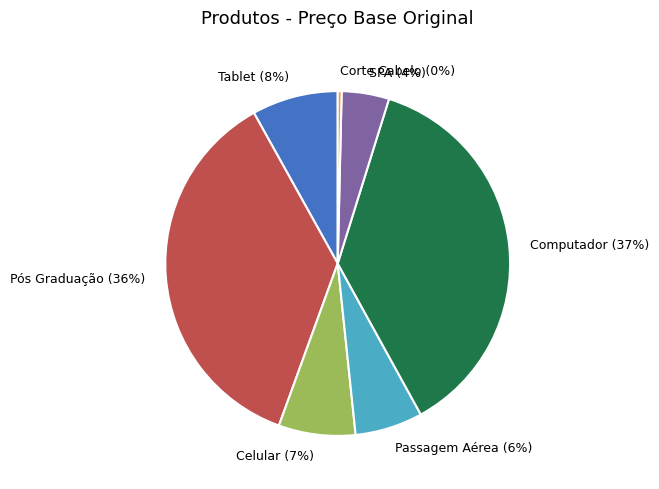

What is the largest slice in the pie chart?

Computador